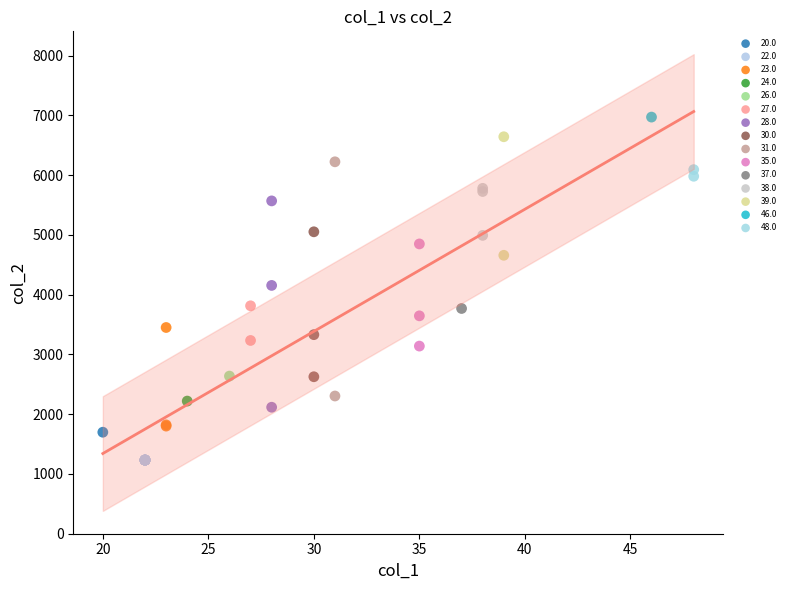

Which series reaches the minimum Y coordinate?

22.0